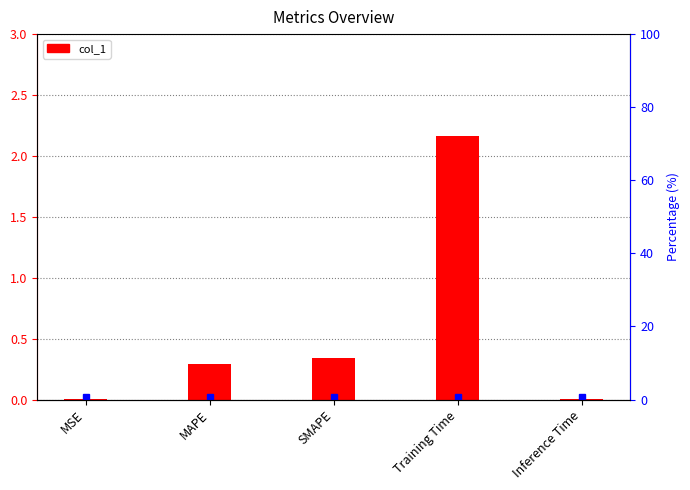

Reading right to left, list all the values displayed in this chart.

0.0	2.2	0.3	0.3	0.0